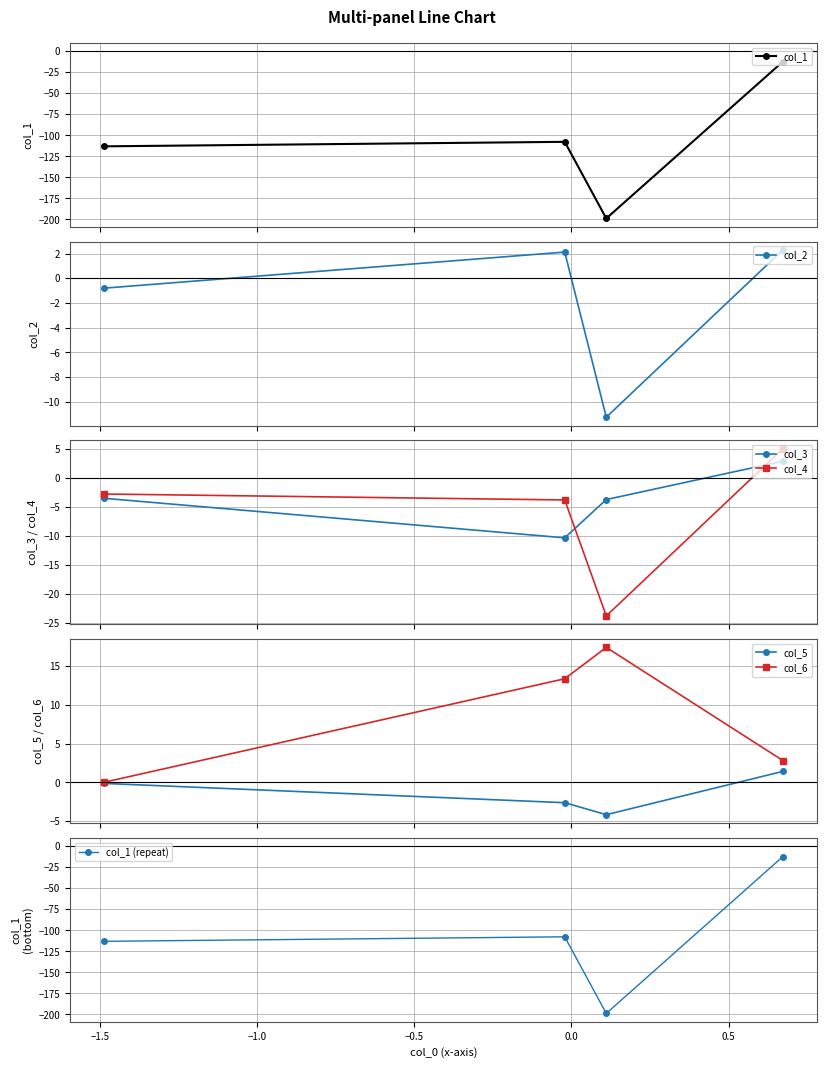

True or false: col_3 has more than 2 interior local peaks.

False